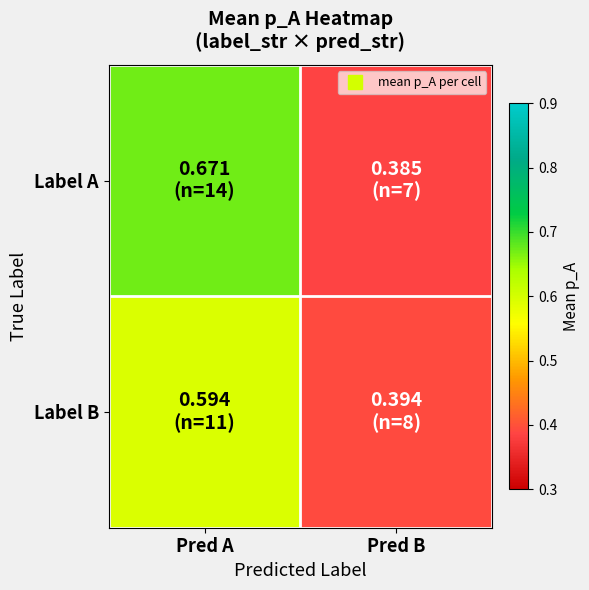

Reading left to right, extract all data points from this chart.

Label A: Pred A=0.7	Pred B=0.4
Label B: Pred A=0.6	Pred B=0.4